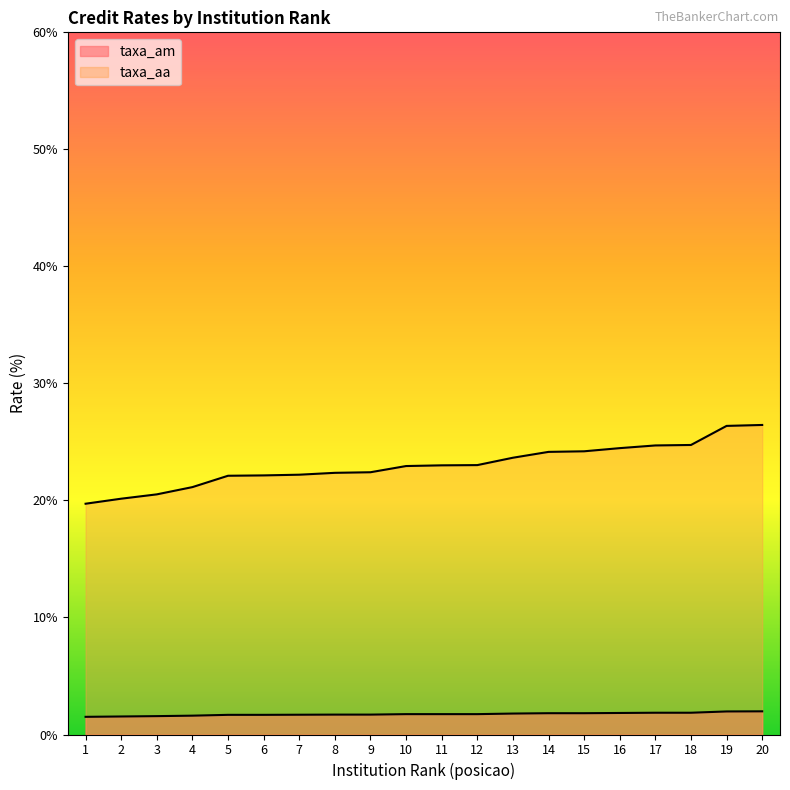

Does the chart display data point markers on the line(s)?

No